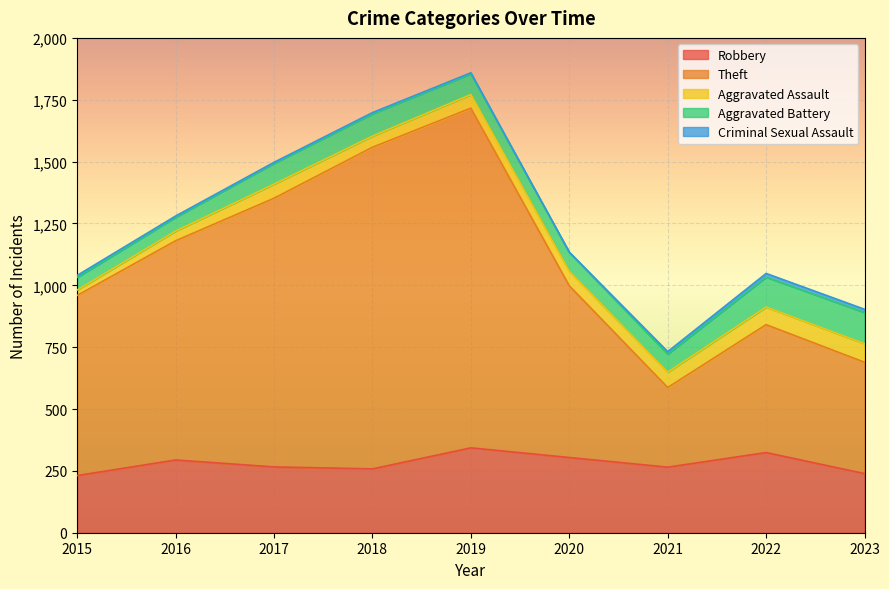

Which category has the lowest value in the Aggravated Battery series?

2015